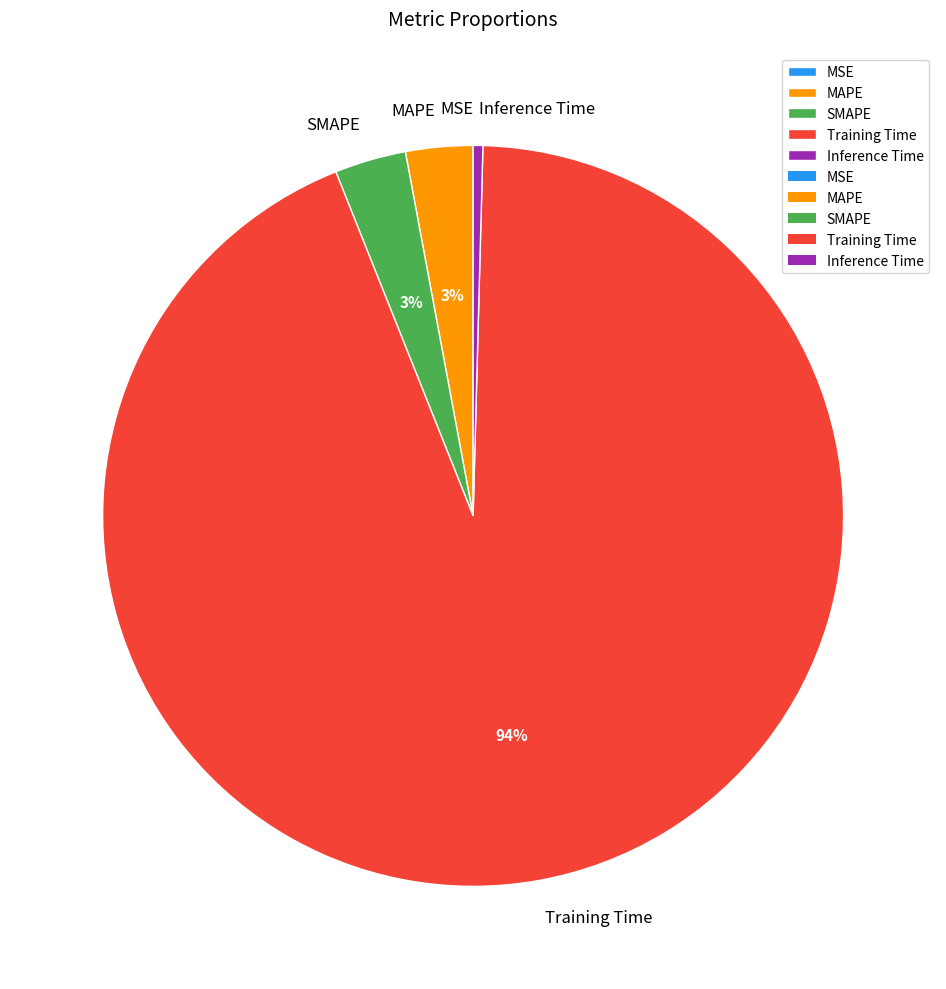

The Inference Time slice represents 0% of the pie. True or false?

True